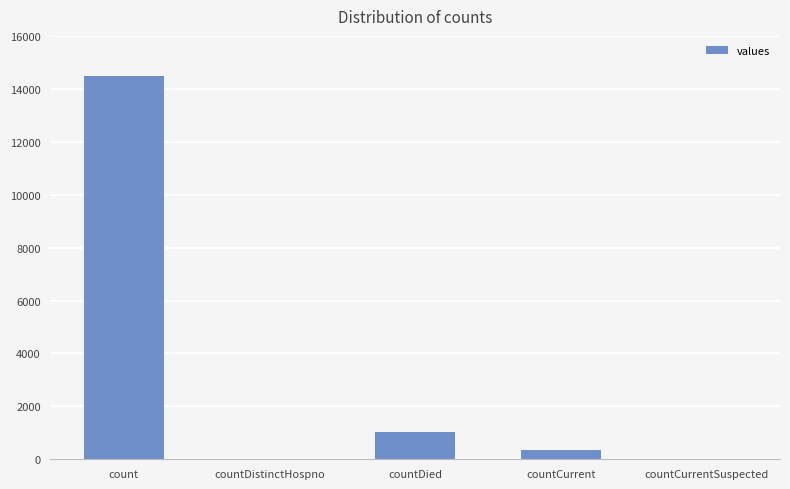

Reading left to right, what are all the values shown in this chart?

count=14488	countDistinctHospno=0	countDied=1033	countCurrent=345	countCurrentSuspected=0